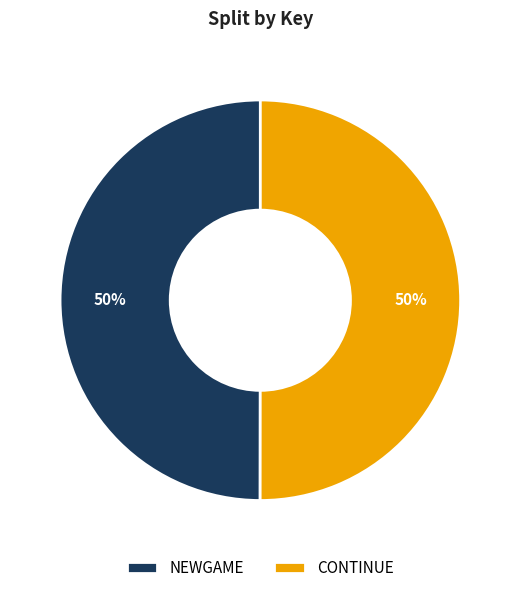

How many slices are in this pie chart?

2